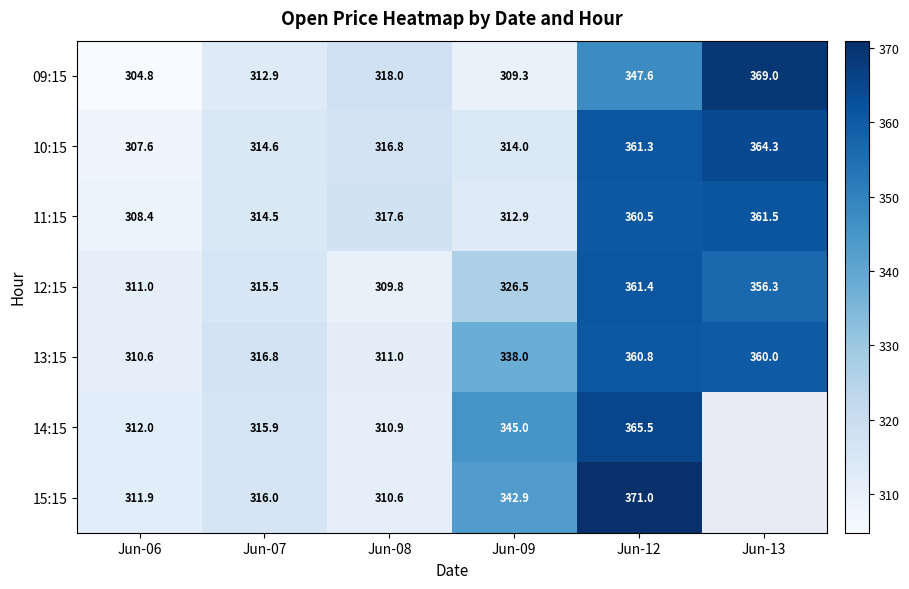

Between Jun-08 and Jun-12, which series saw the biggest shift?

15:15